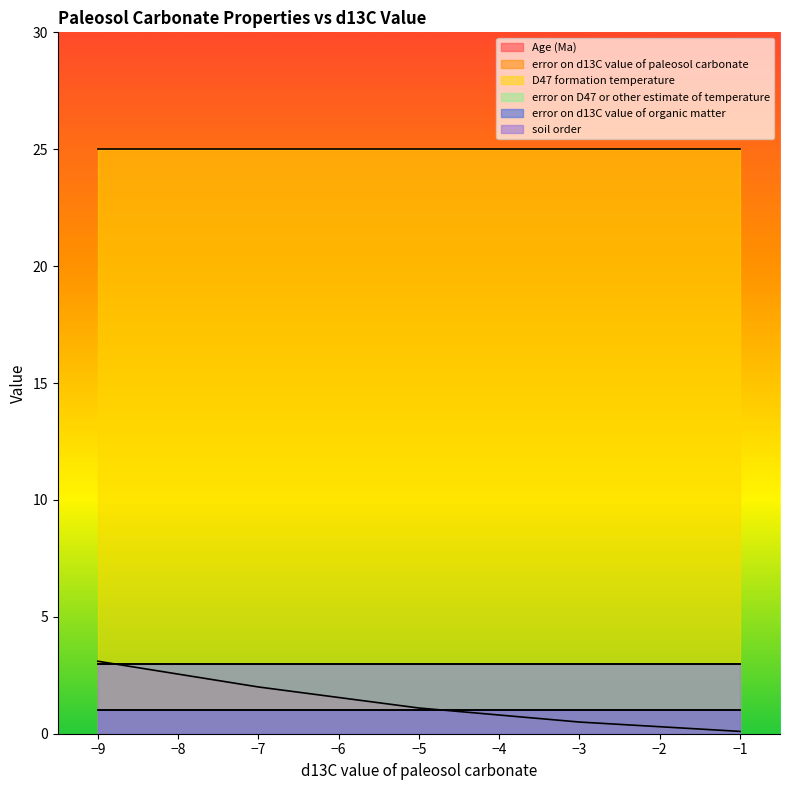

Reading left to right, extract all data points from this chart.

Age (Ma): -1=0.1	-3=0.5	-5=1.1	-7=2.0	-9=3.1
error on d13C value of paleosol carbonate: -1=1.0	-3=1.0	-5=1.0	-7=1.0	-9=1.0
D47 formation temperature: -1=25.0	-3=25.0	-5=25.0	-7=25.0	-9=25.0
error on D47 or other estimate of temperature: -1=3.0	-3=3.0	-5=3.0	-7=3.0	-9=3.0
error on d13C value of organic matter: -1=1.0	-3=1.0	-5=1.0	-7=1.0	-9=1.0
soil order: -1=3.0	-3=3.0	-5=3.0	-7=3.0	-9=3.0